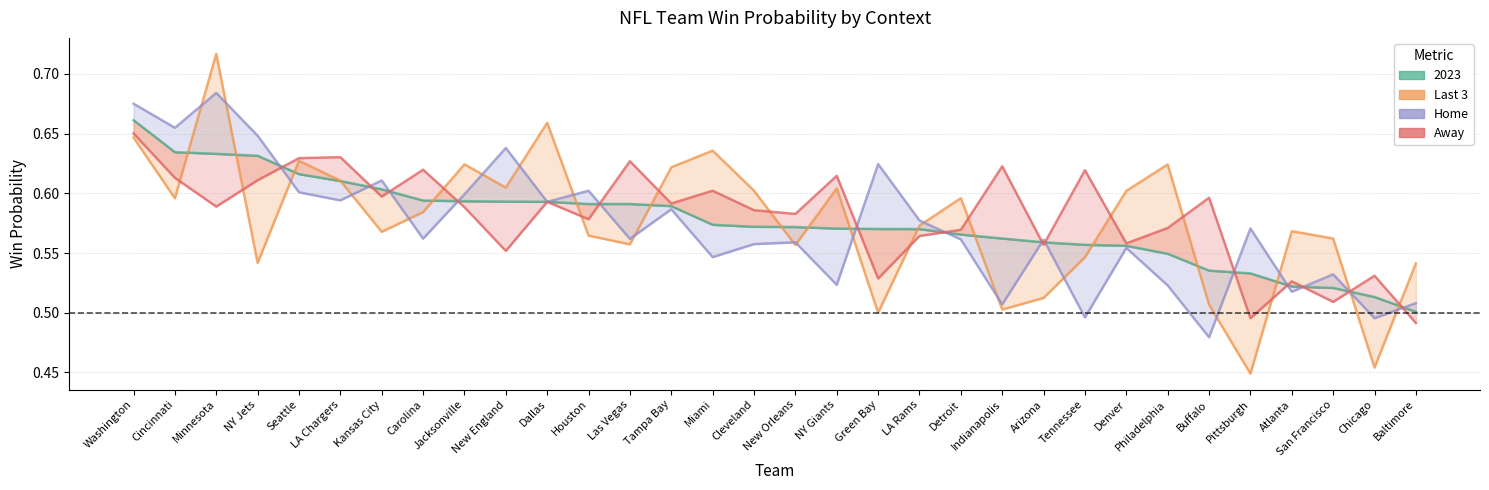

The Last 3 series shows 0.3 at Baltimore. True or false?

False